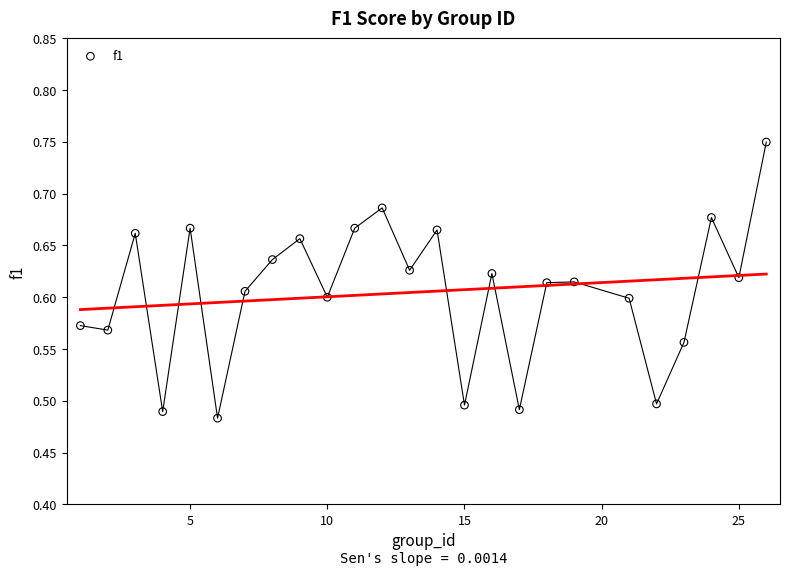

What is the range of X values (max minus min)?

25.0